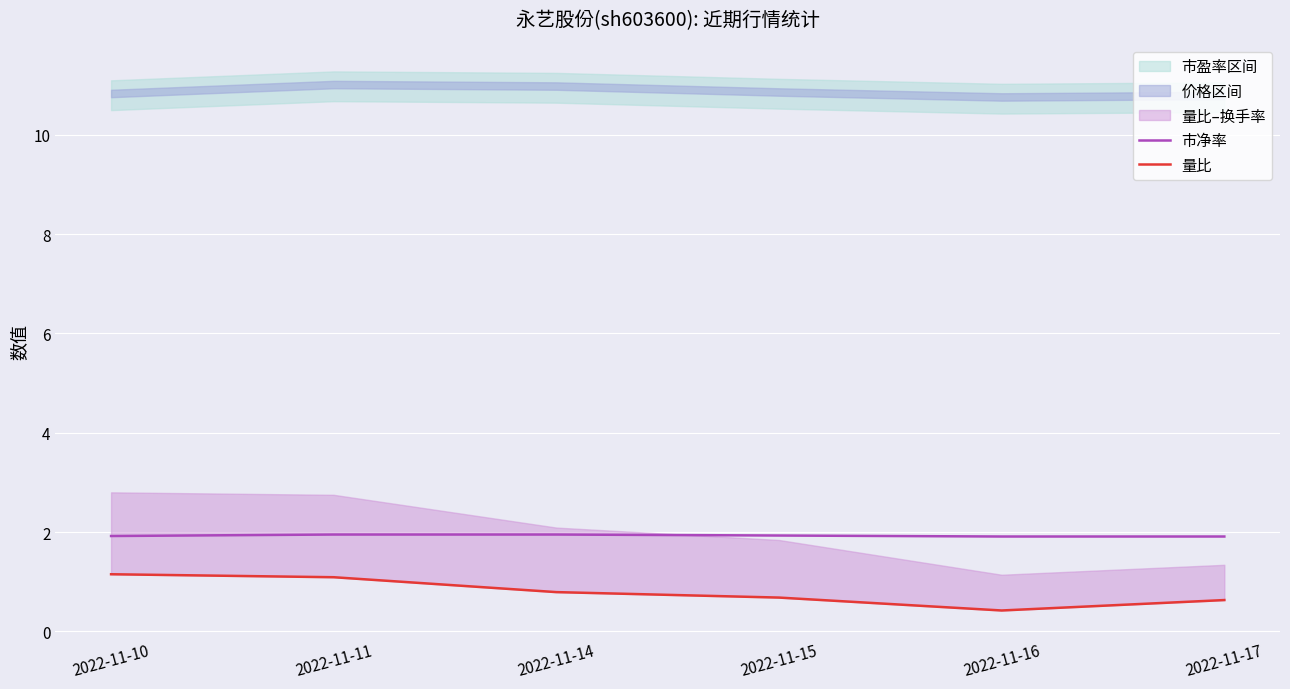

Does the chart display data point markers on the line(s)?

No